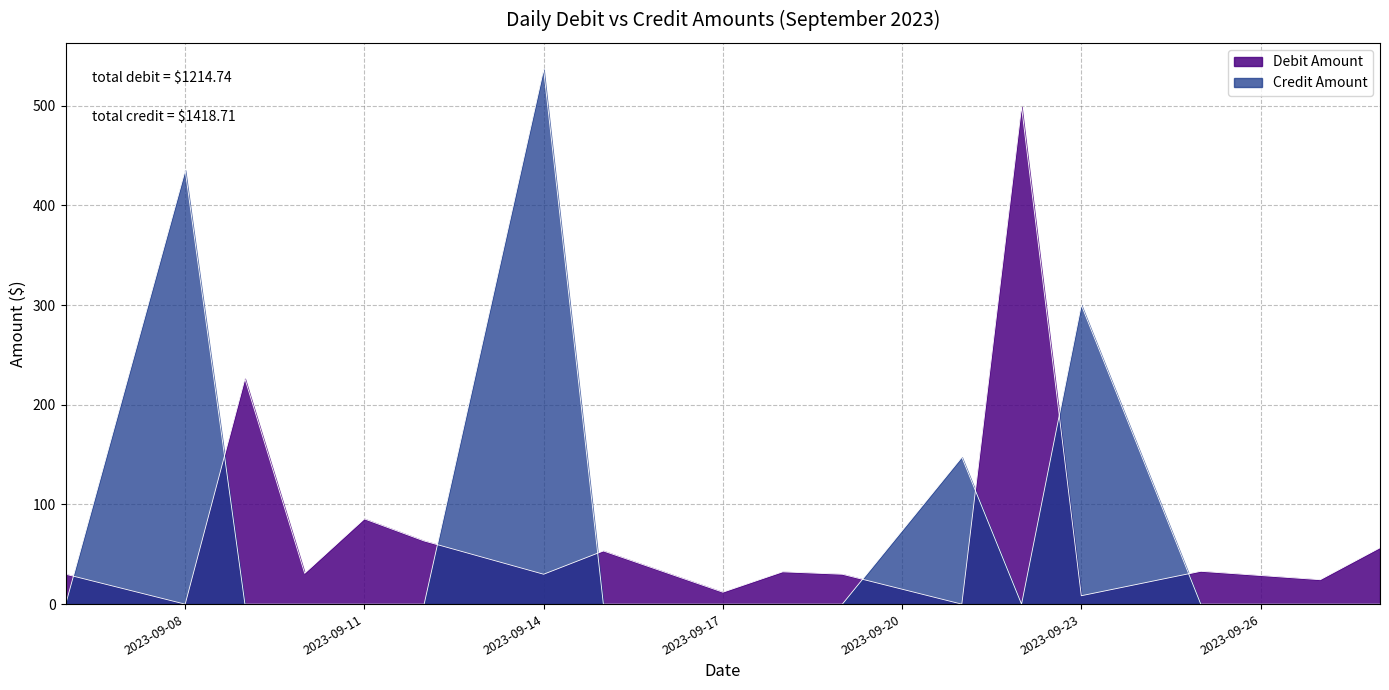

Which category has the lowest value in the Debit Amount series?

2023-09-08